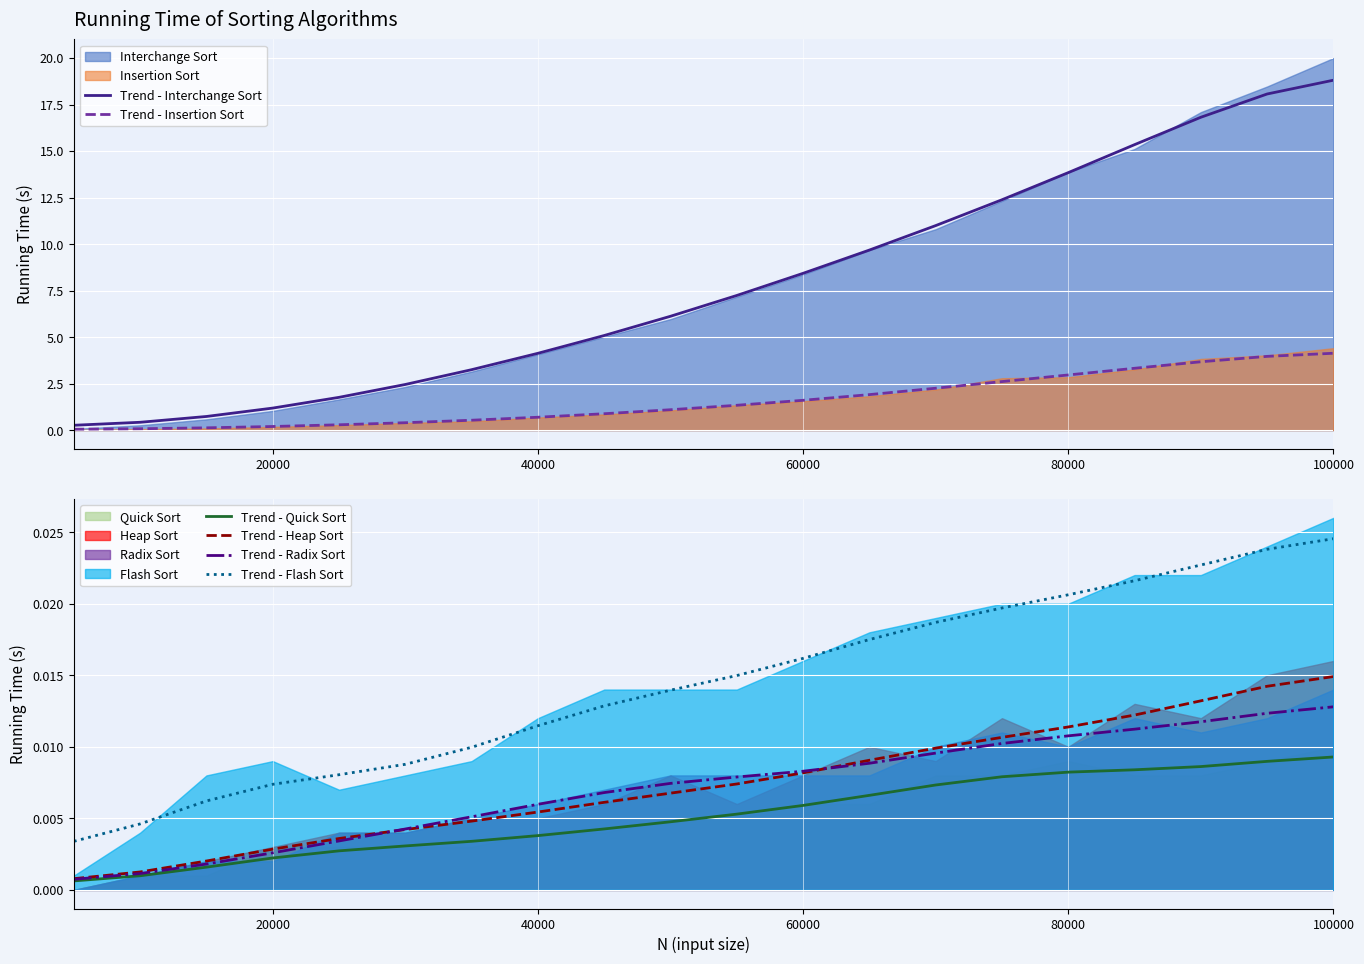

At how many categories does at least one series exceed 12?

6